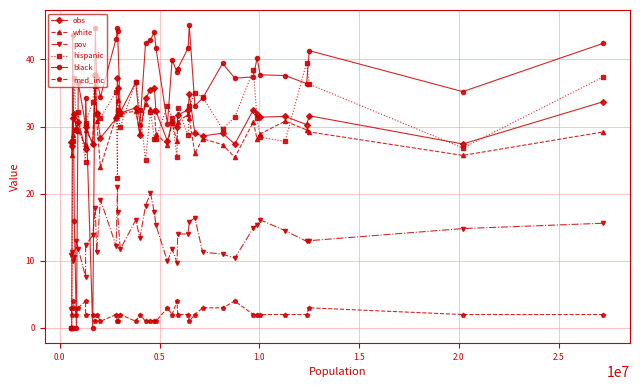

Count the number of data series in this chart.

6